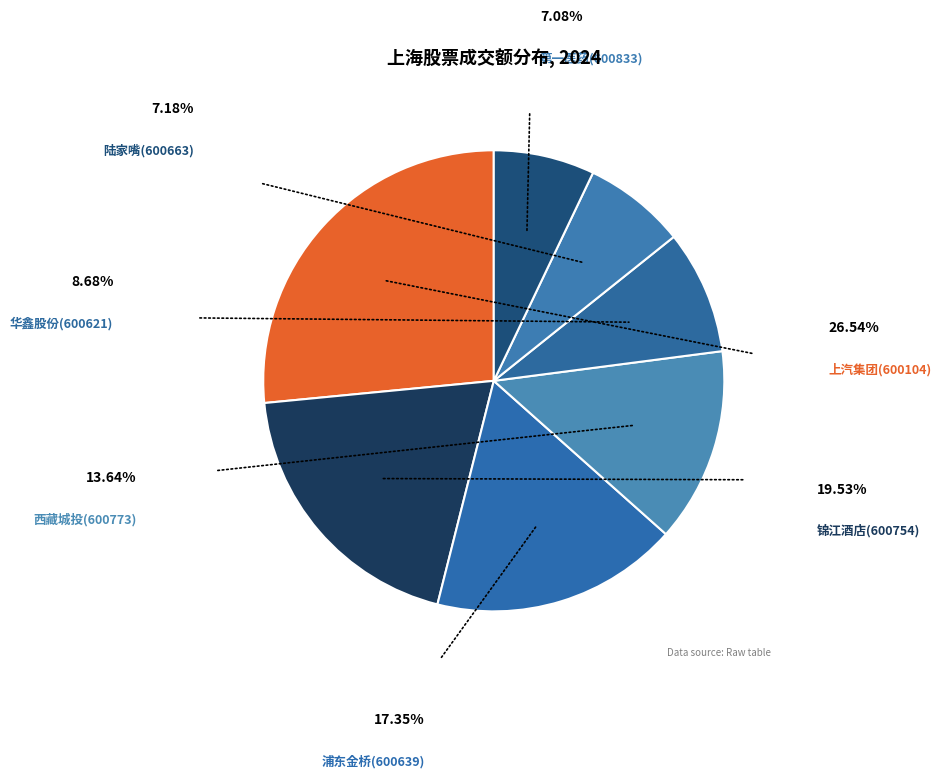

True or false: 华鑫股份(600621) accounts for 9% of the total.

True